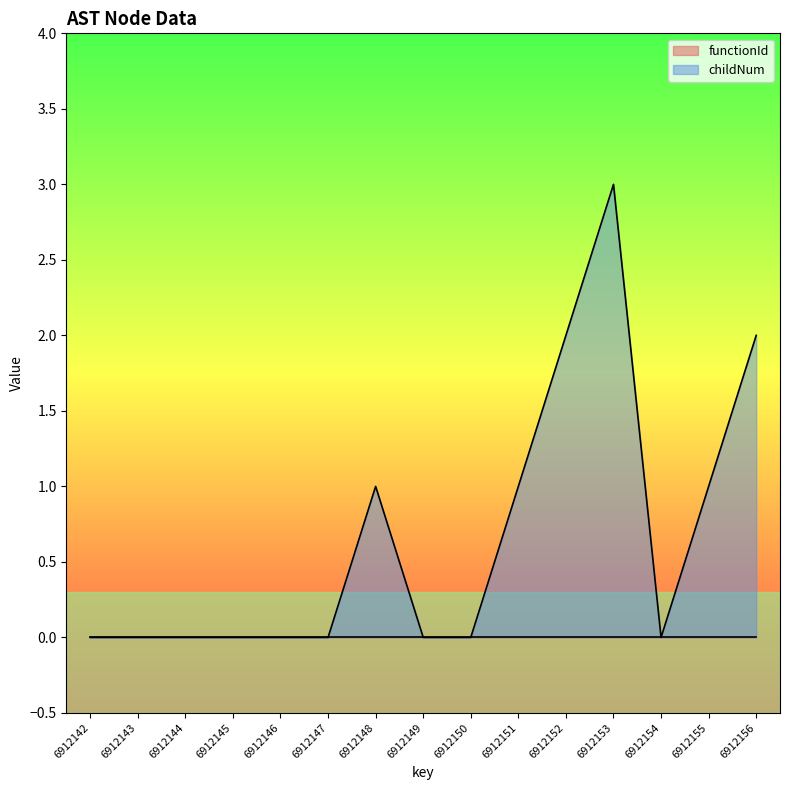

What is the difference between the maximum and minimum values?

3